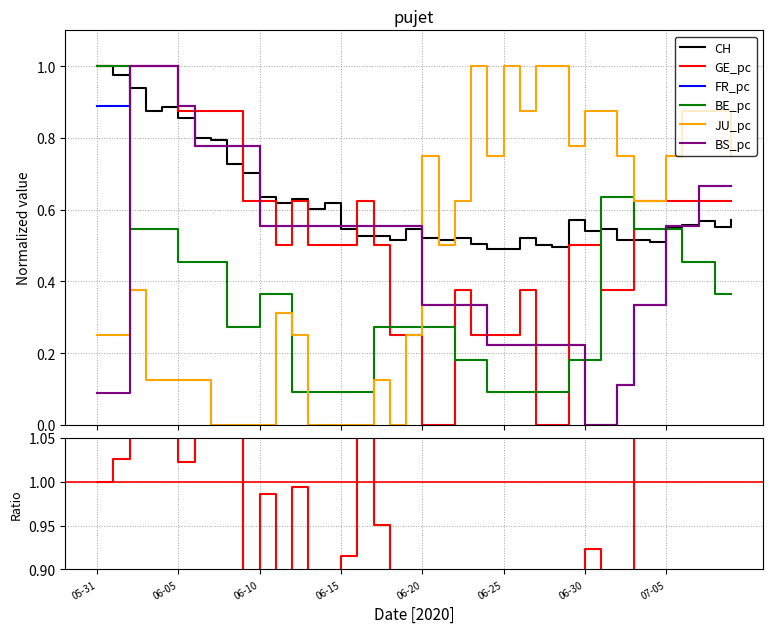

The value of BE_pc at 05-31 is 1.0. True or false?

True